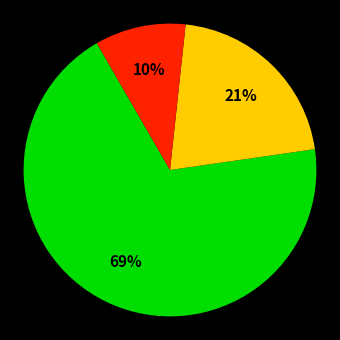

To the nearest percent, what is the difference between the largest and smallest slice percentages?

59%